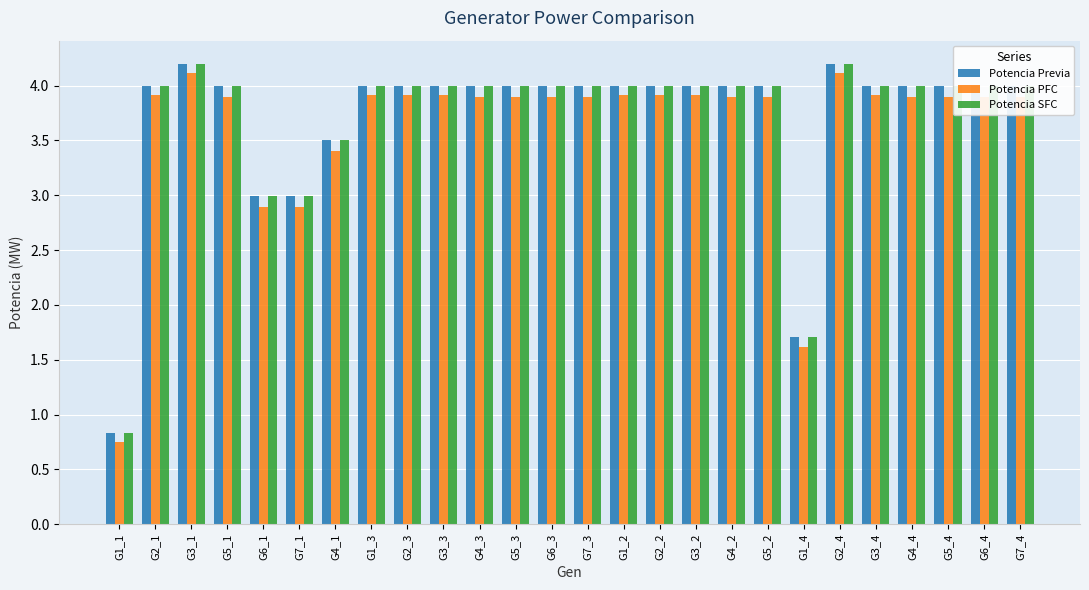

Between G6_1 and G2_3, which series saw the biggest shift?

Potencia PFC